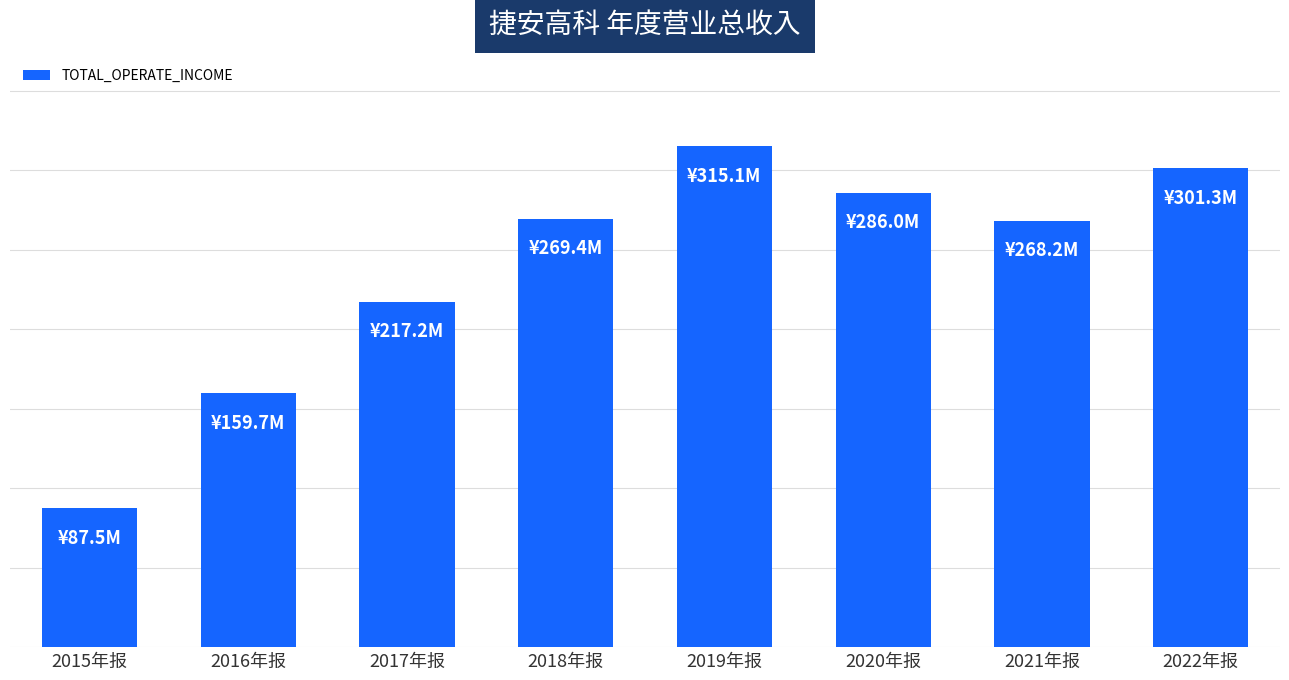

Are the bars horizontal?

No